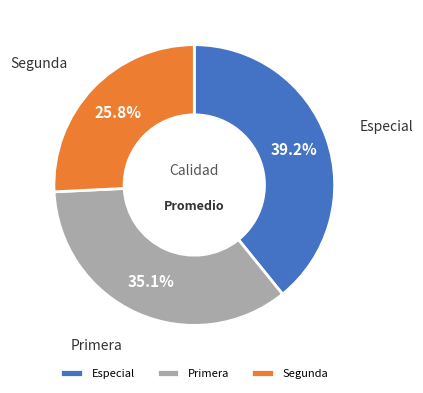

Count the number of slices in the pie.

3